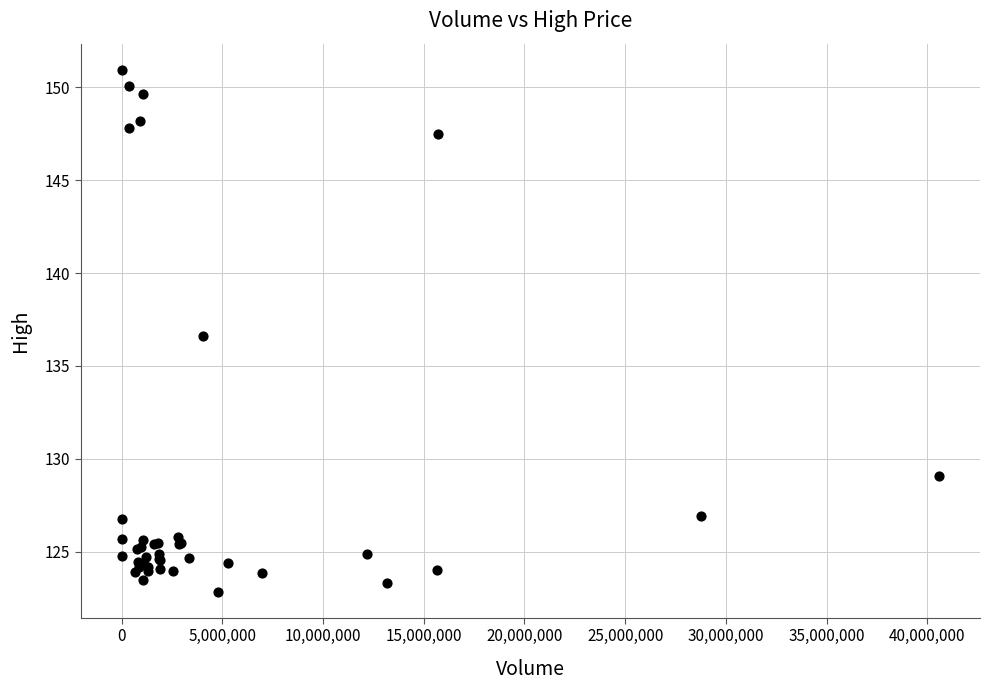

What Y value in the scatter plot is closest to 136?

136.6